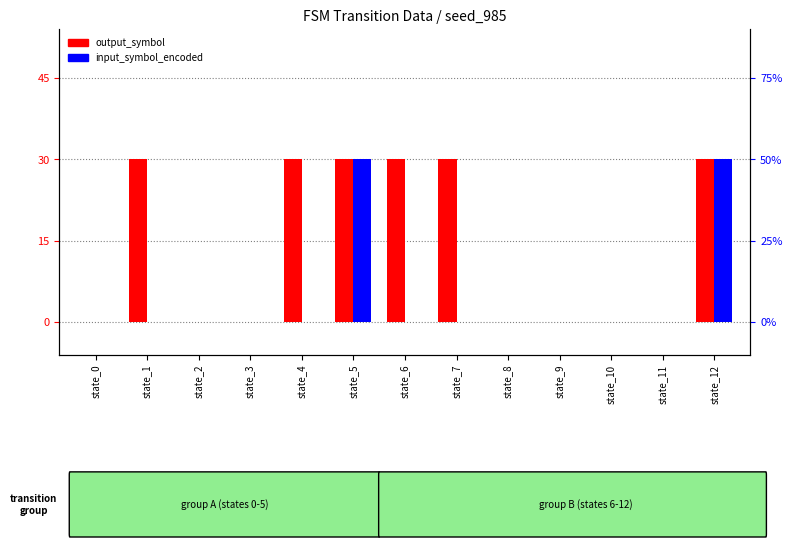

Does the chart contain any negative values?

No